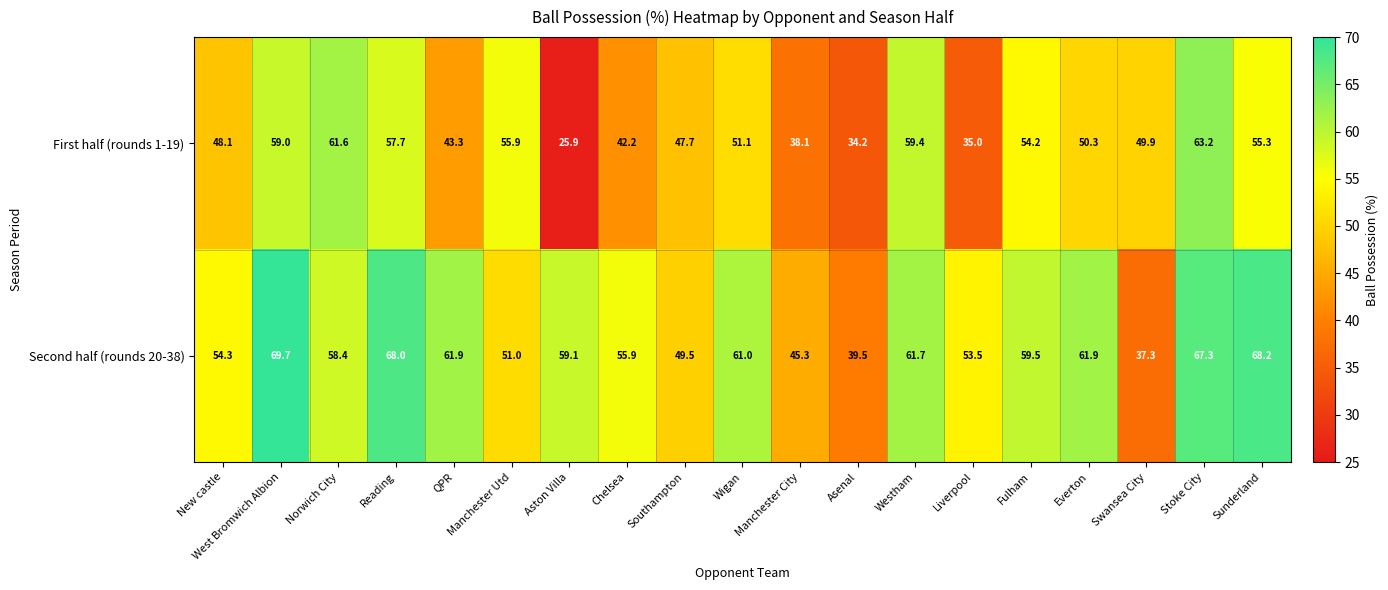

Rank the series by their average value, from lowest to highest.

First half (rounds 1-19), Second half (rounds 20-38)